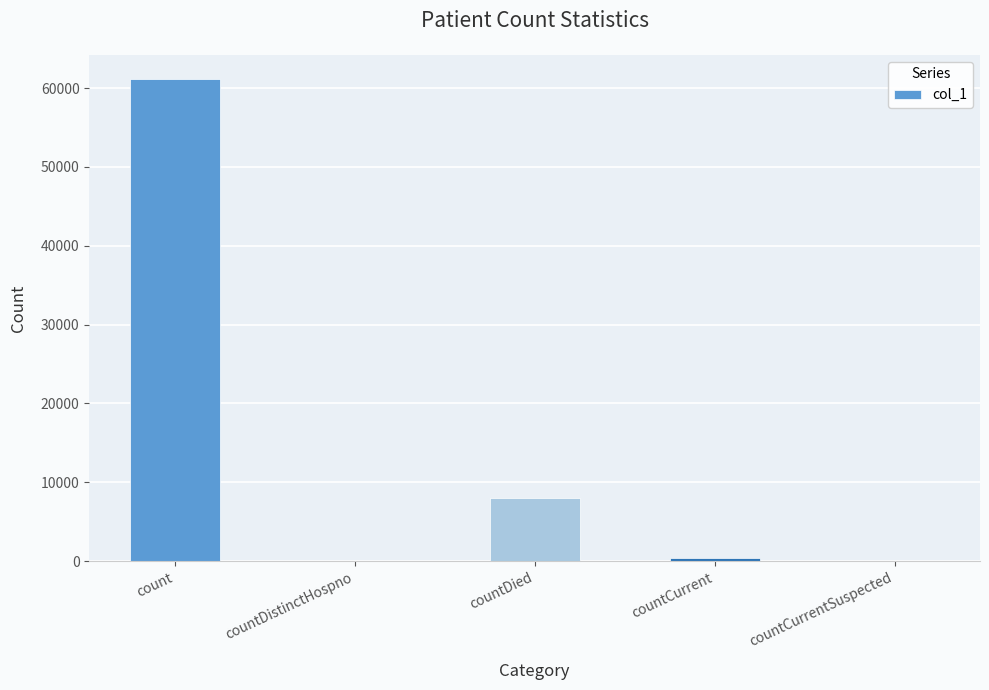

What is the average value?

13930